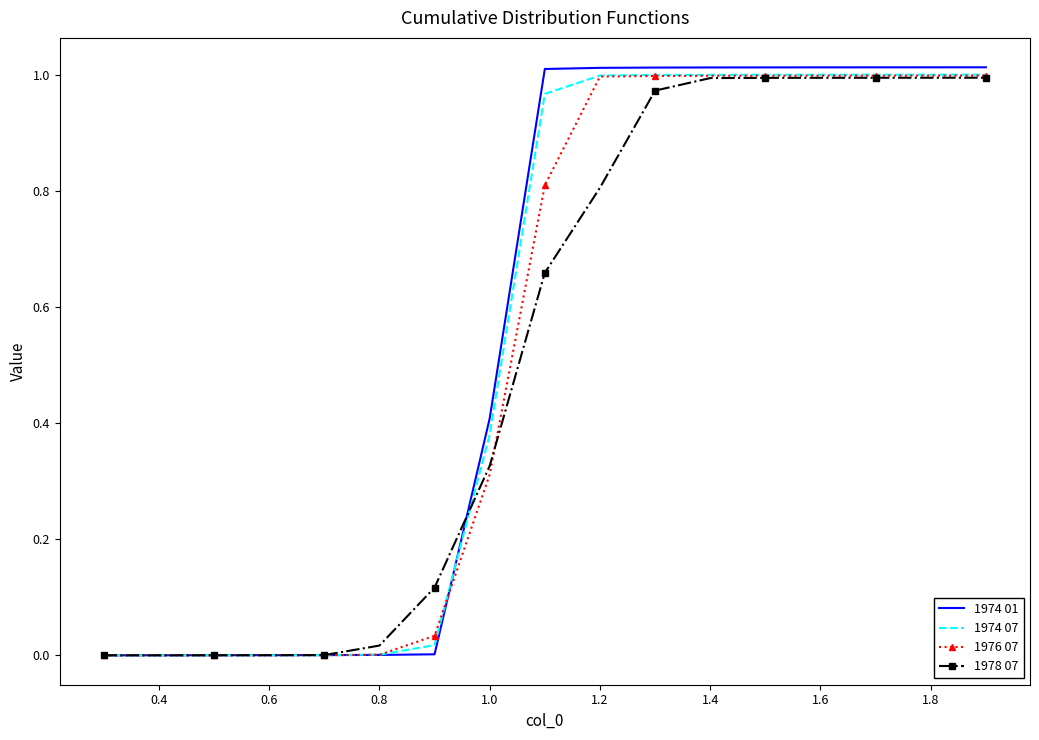

Which series has the widest spread of values?

1974 01